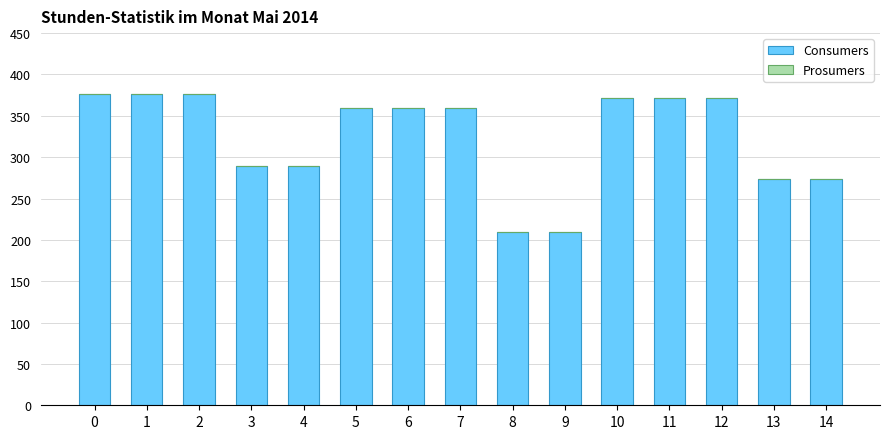

The chart shows a value of 422 at 14. True or false?

False